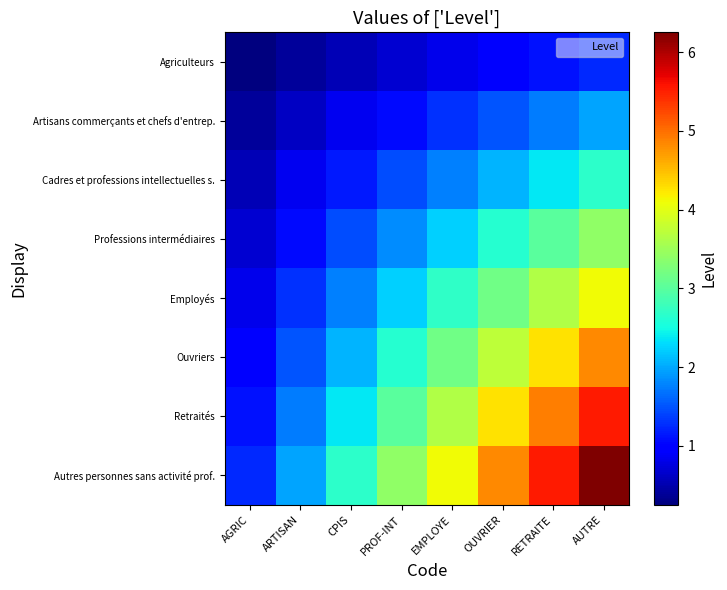

What is the smallest value displayed?

0.2